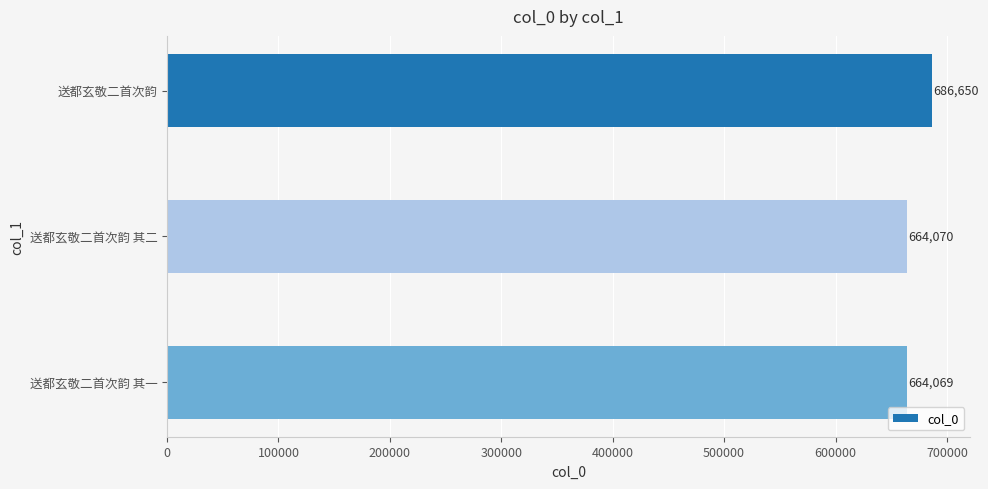

At which category does the chart reach its minimum across all series?

送都玄敬二首次韵 其一